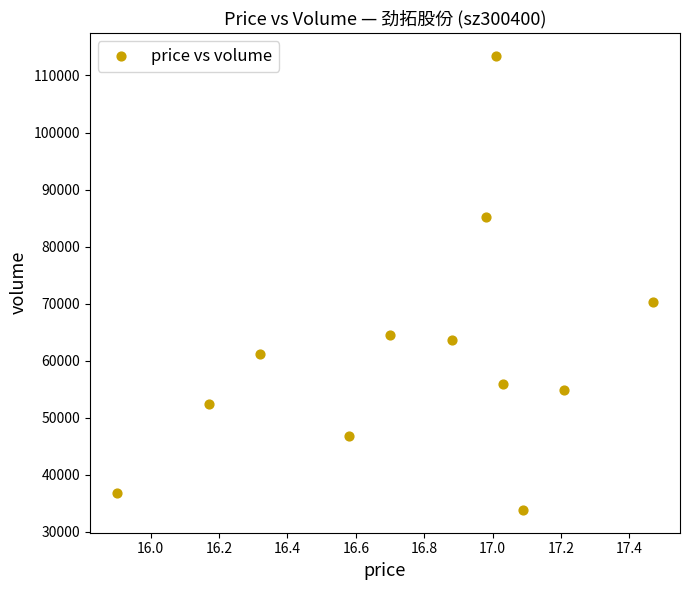

What Y value in the scatter plot is closest to 73648?

70219